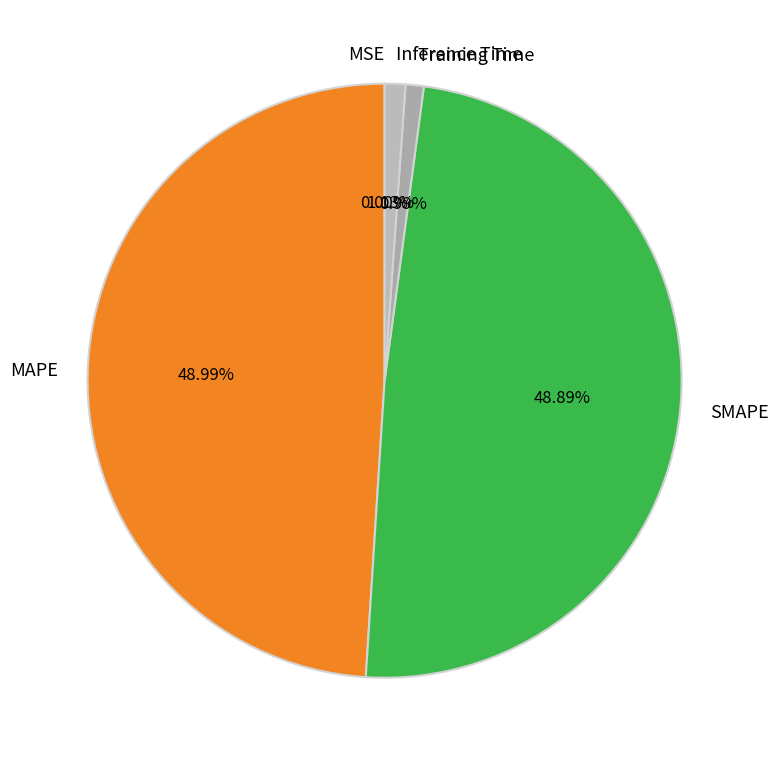

Is MAPE the majority of the pie?

No